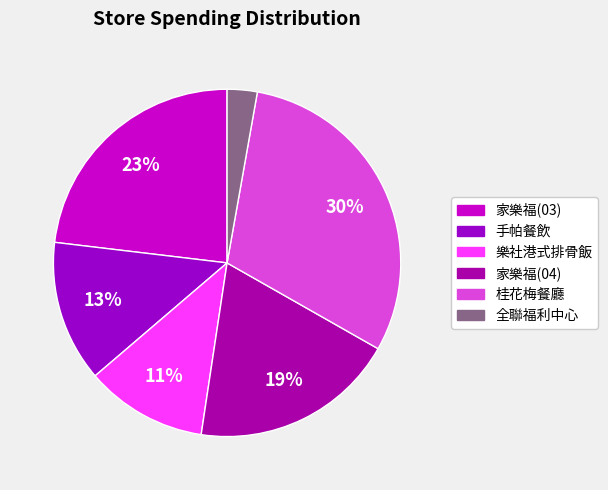

Count the number of slices in the pie.

6